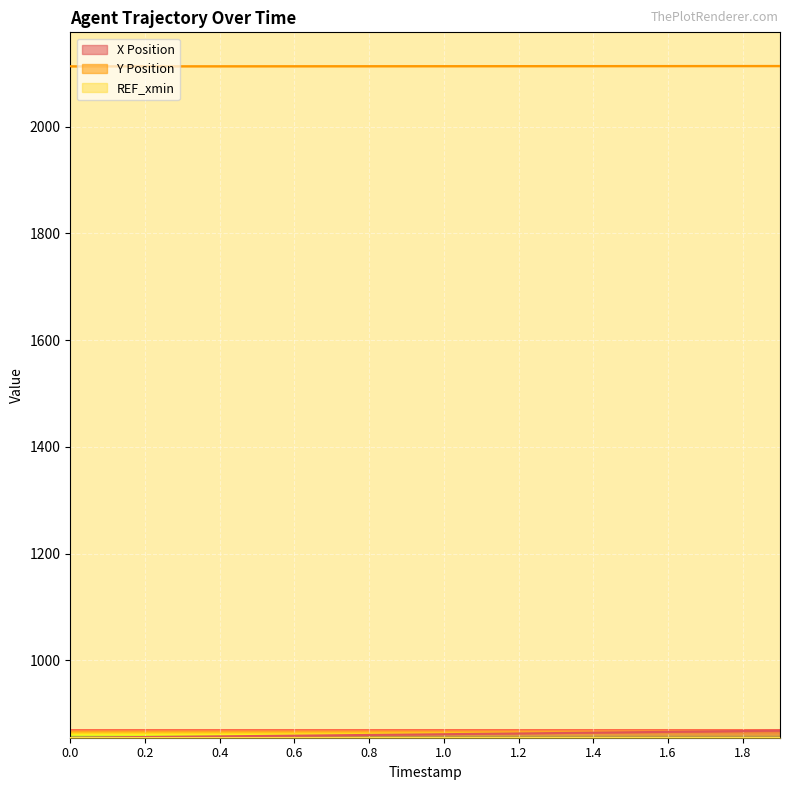

What is the difference between the X Position values at 1.3 and 1.1?

1.4